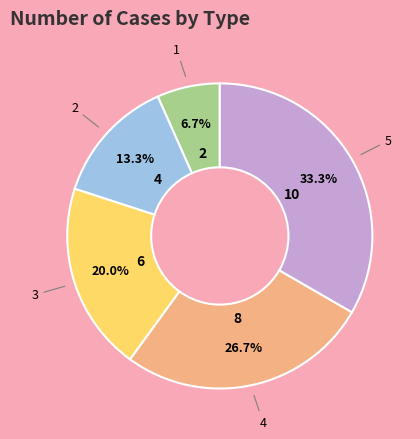

Is it true that 2 is 2% of the pie?

False